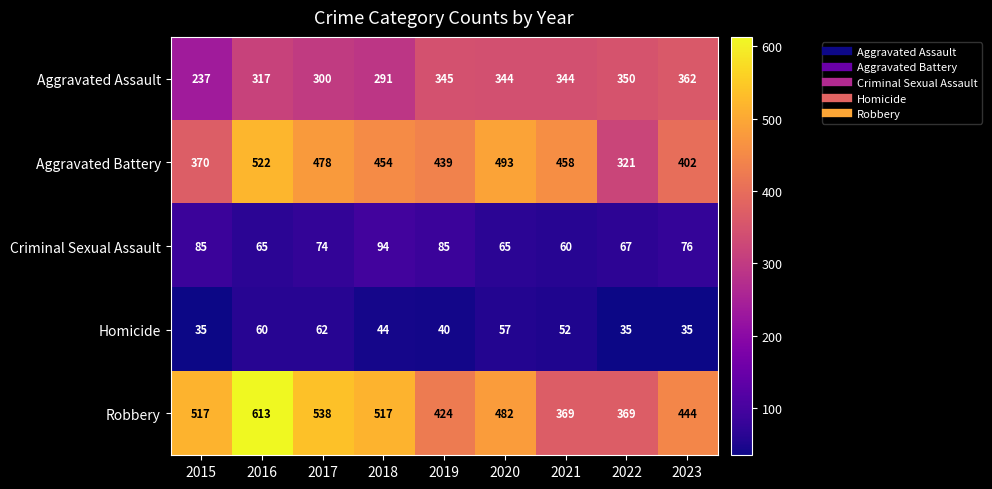

What is the difference between the Robbery values at 2018 and 2020?

35